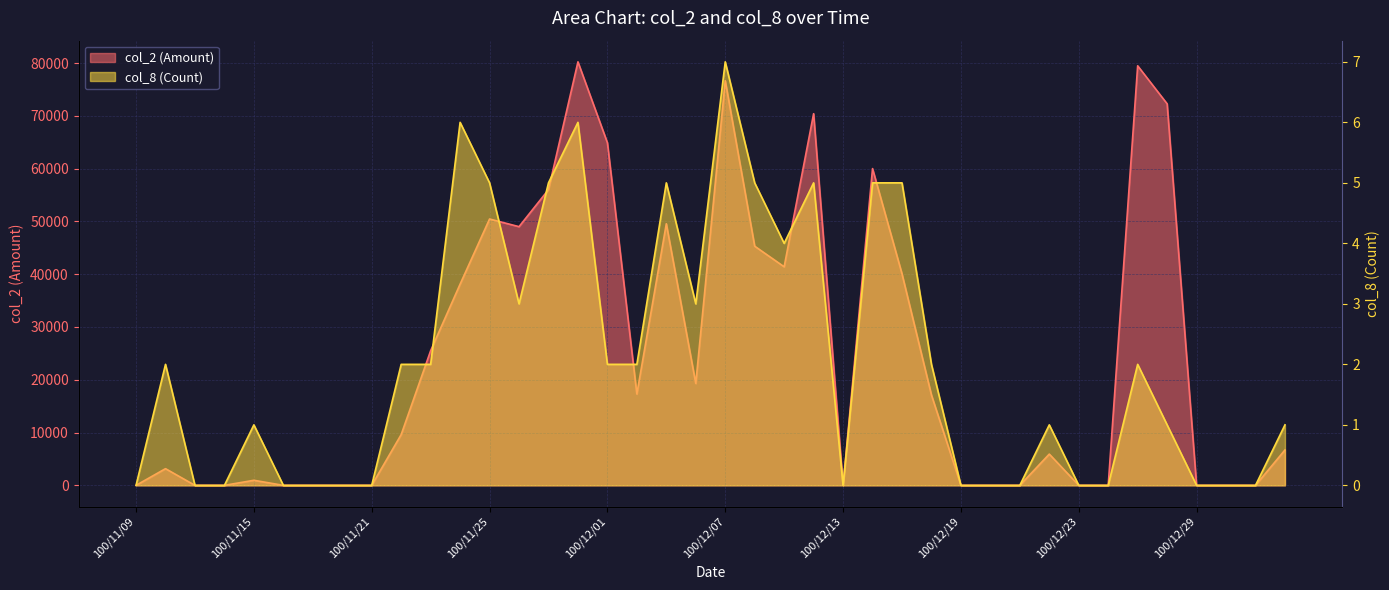

What is the label of the 29th point from the right?

100/11/24